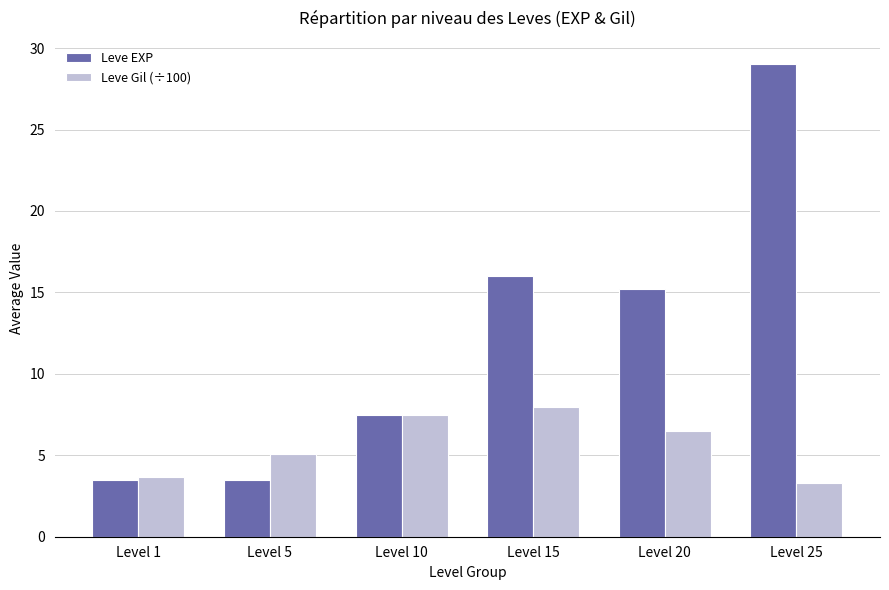

True or false: Leve EXP has a value of 1.1 at Level 5.

False